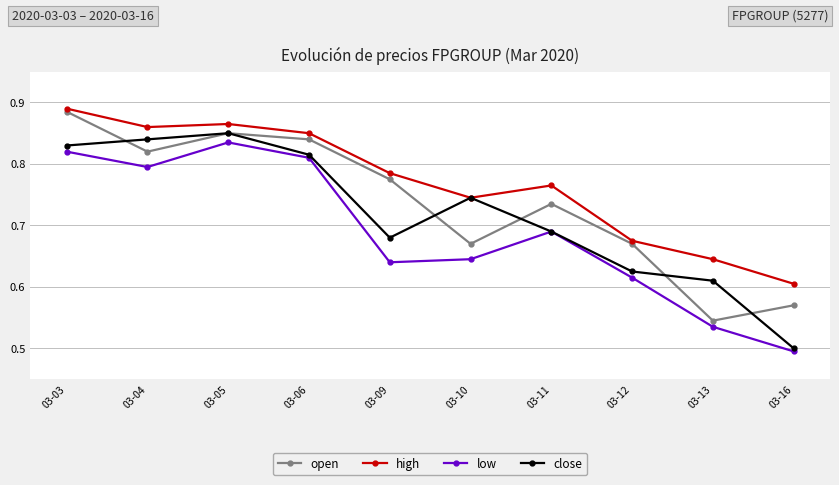

Where is open nearest to the value 0?

03-13